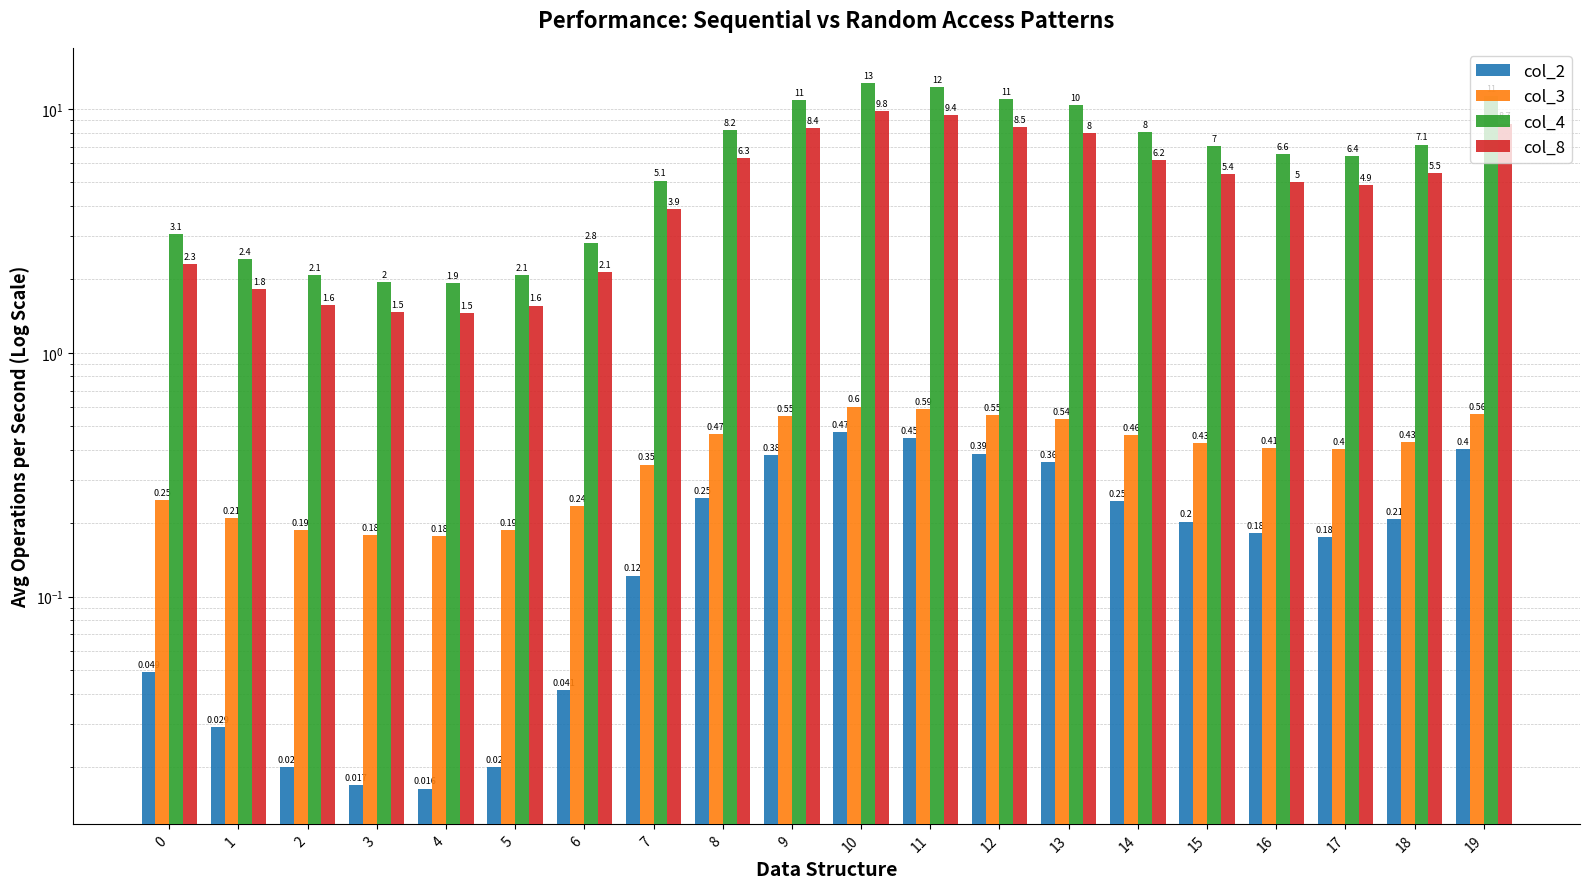

Between 1 and 2, which series saw the biggest shift?

col_4